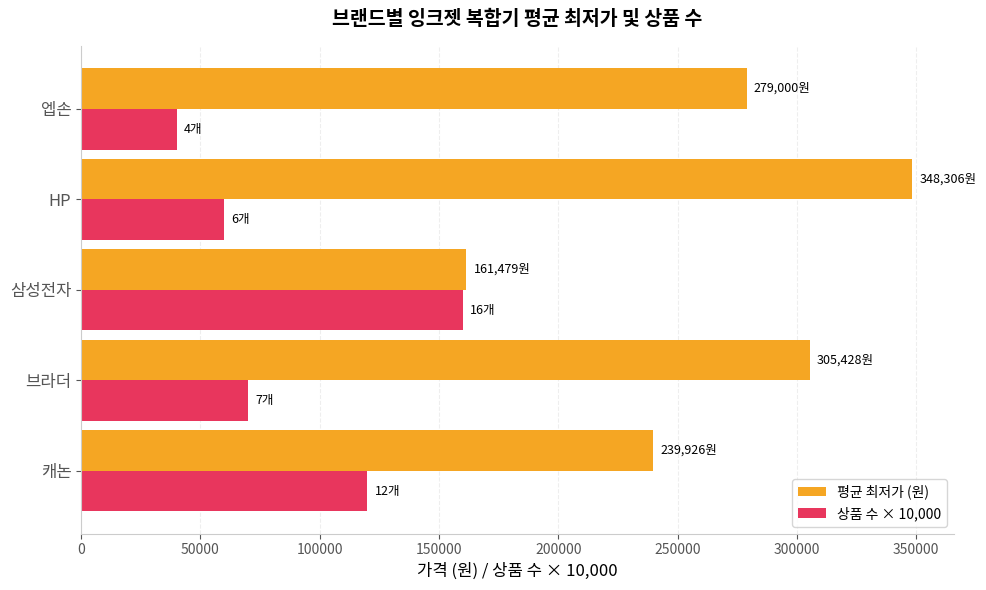

What is the maximum value shown in the chart?

348306